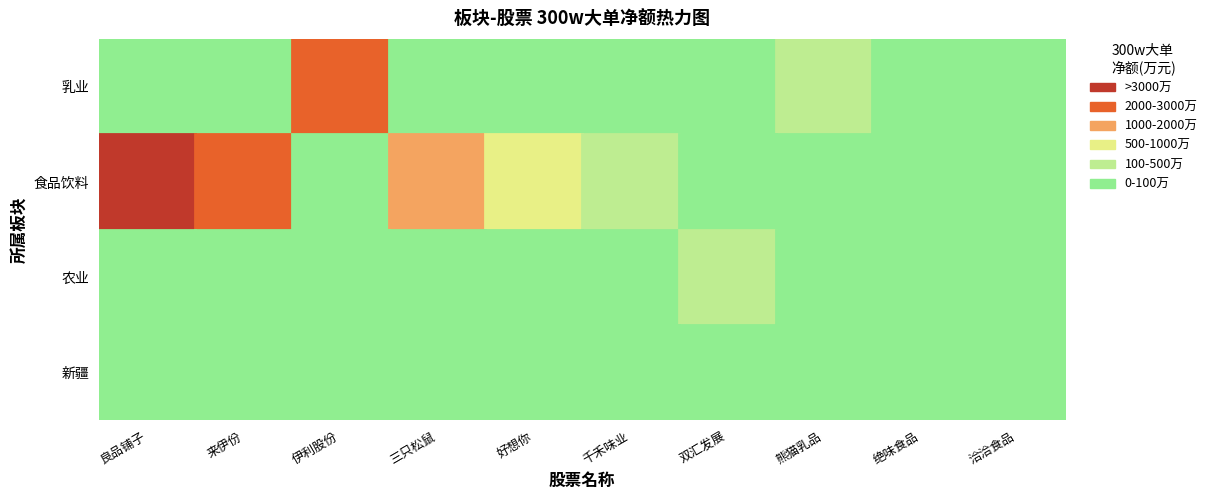

Between 好想你 and 三只松鼠, which series saw the biggest shift?

食品饮料